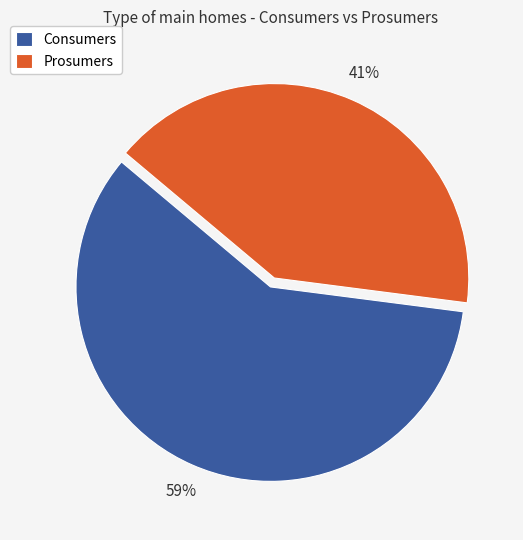

To the nearest percent, what is the combined percentage of Prosumers and Consumers?

100%